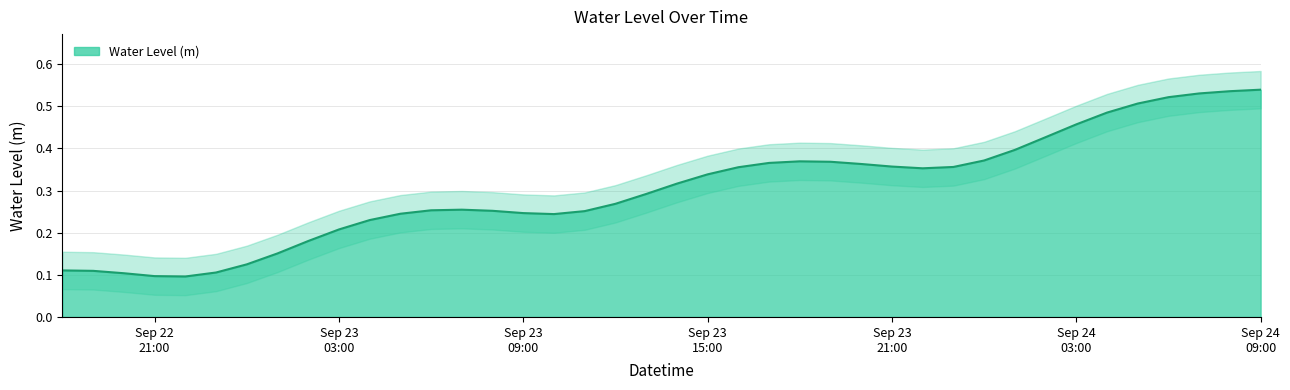

What is the difference between the maximum and second lowest values?

0.4